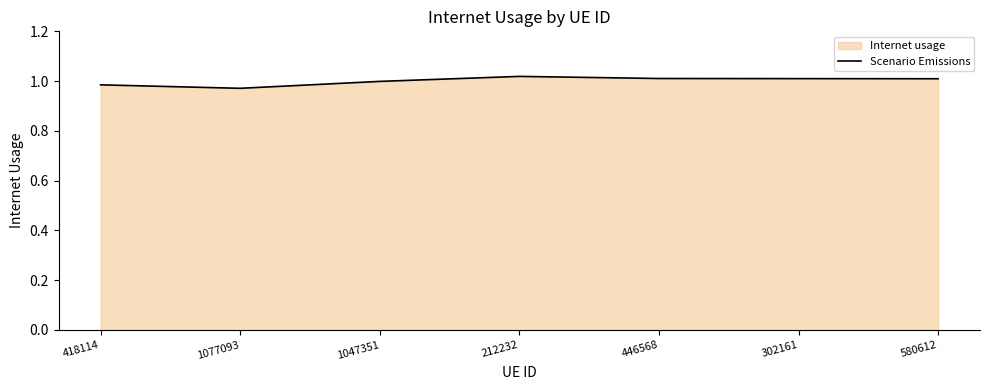

Which label corresponds to the largest value in the chart?

212232